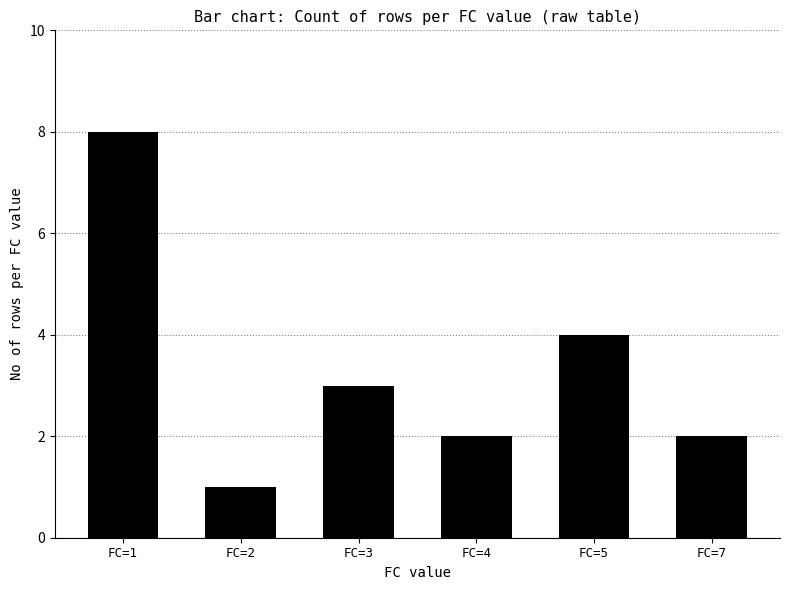

Which label corresponds to the largest value in the chart?

FC=1